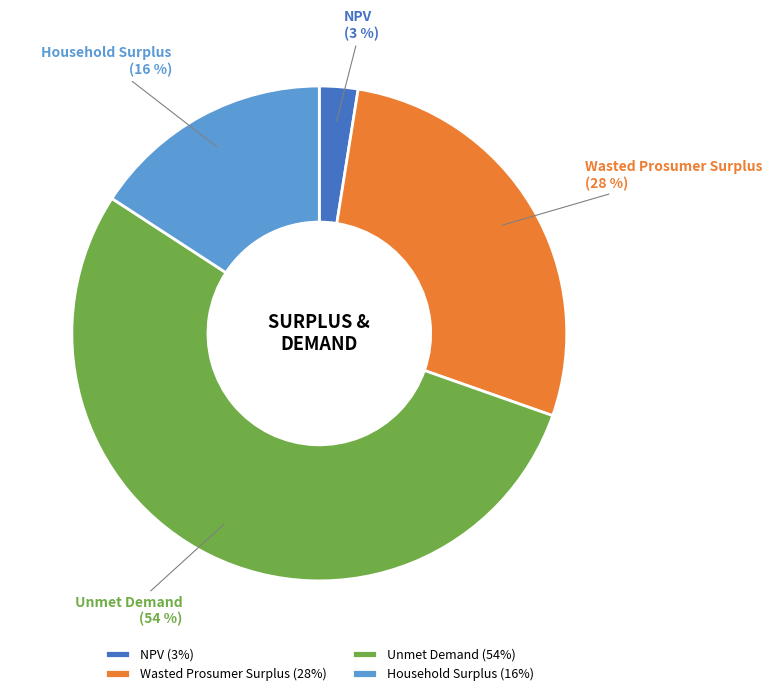

Is there any slice that represents more than half of the pie?

Yes